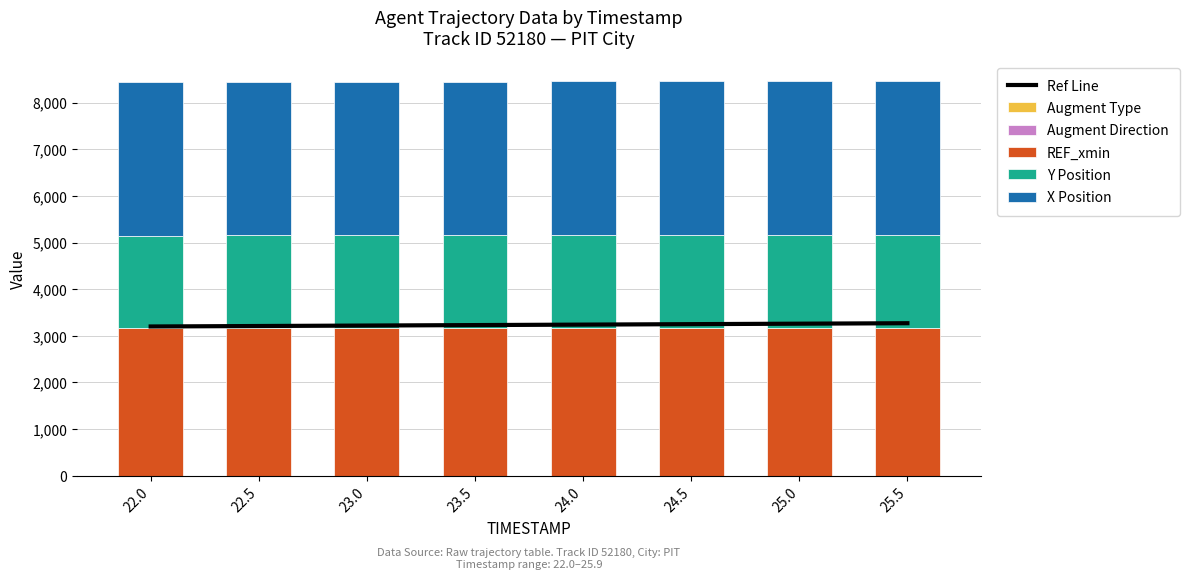

List the labels in order of REF_xmin value, largest first.

22.0, 22.5, 23.0, 23.5, 24.0, 24.5, 25.0, 25.5